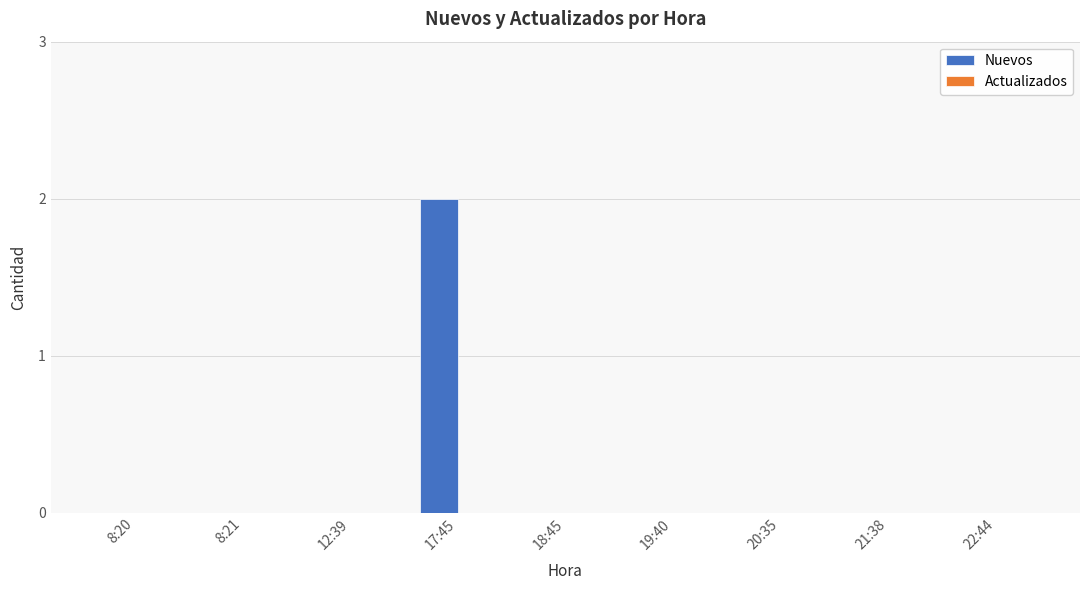

At which category does the chart reach its peak across all series?

17:45